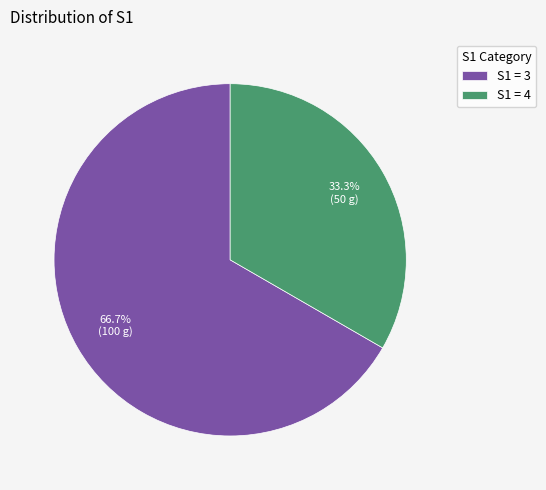

Between S1 = 3 and S1 = 4, which is larger?

S1 = 3